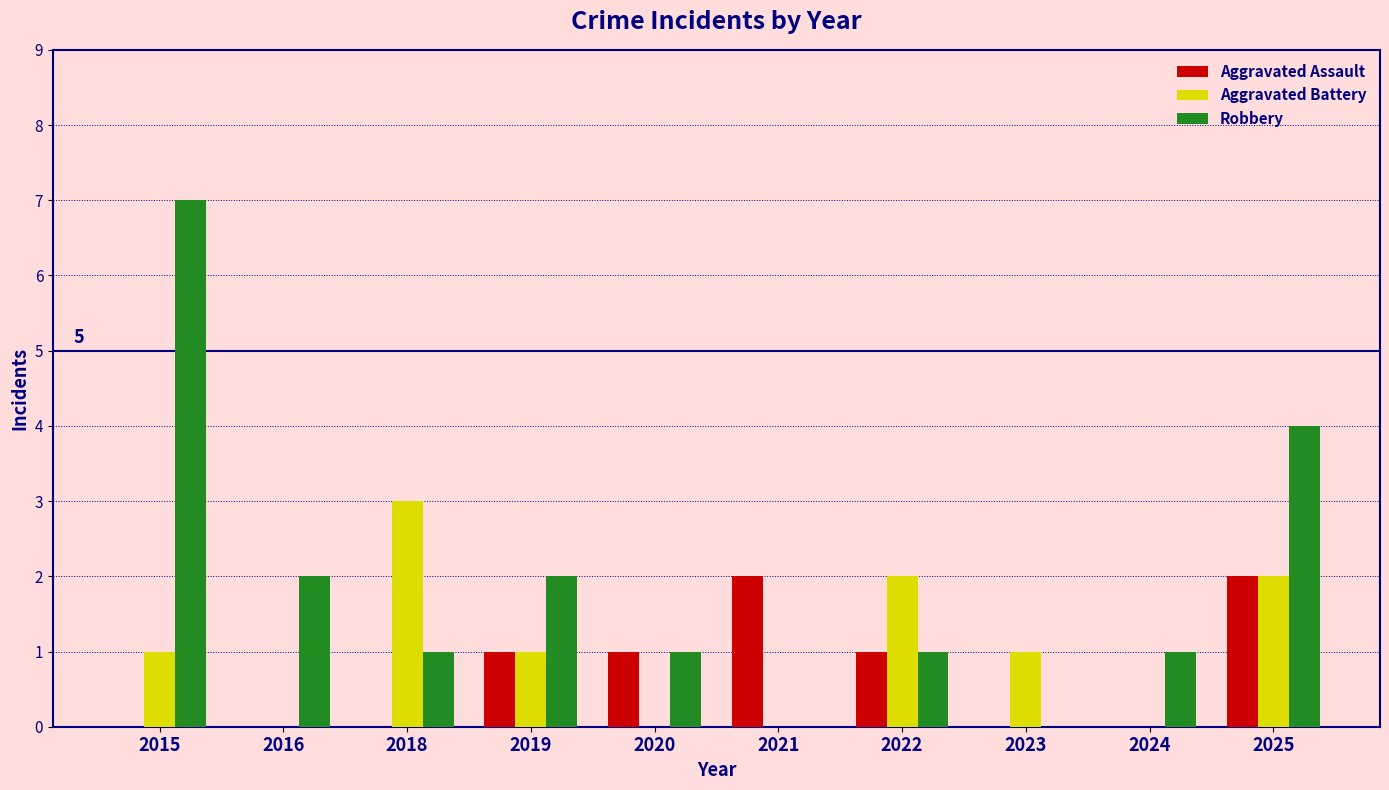

The Aggravated Assault series shows 0 at 2024. True or false?

True